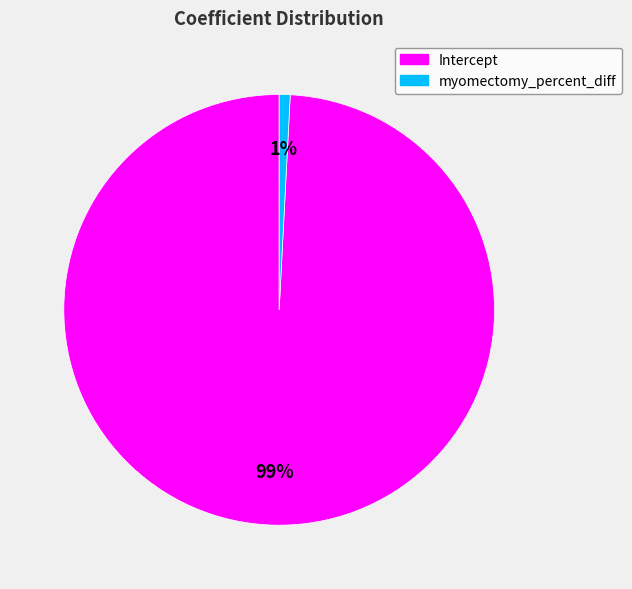

Is the sum of myomectomy_percent_diff and Intercept greater than half?

Yes